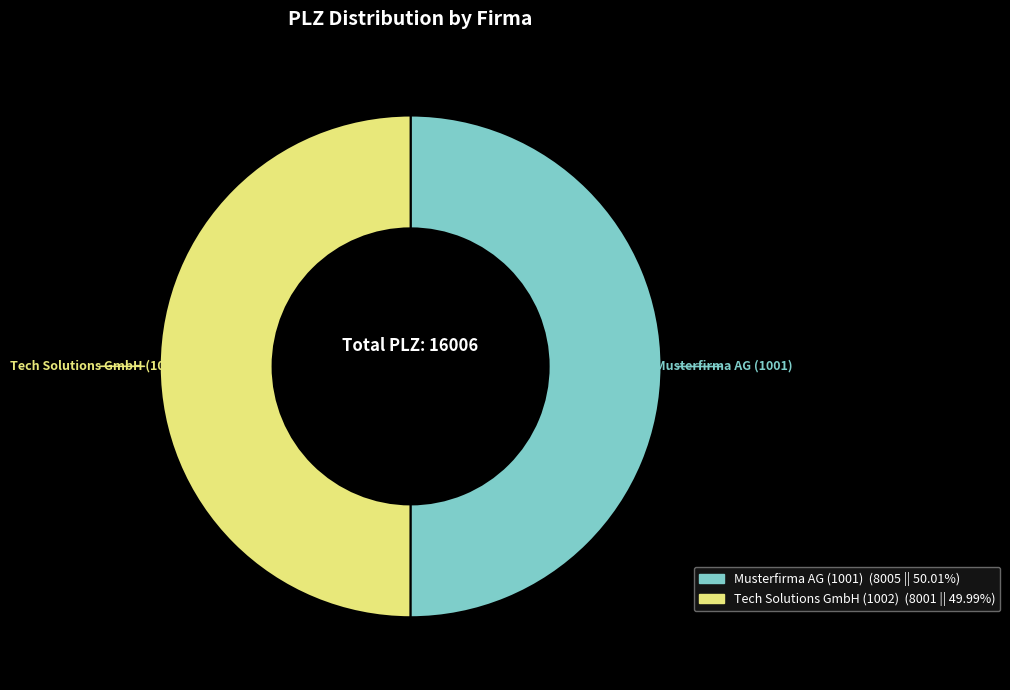

Approximately how many times larger is the value at Tech Solutions GmbH (1002) compared to Musterfirma AG (1001)?

1.0